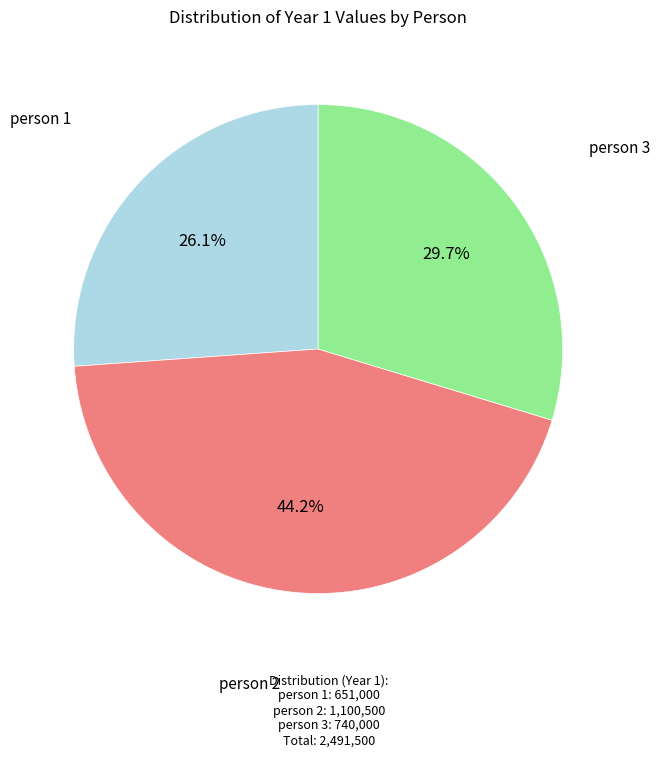

Does any single category account for the majority?

No